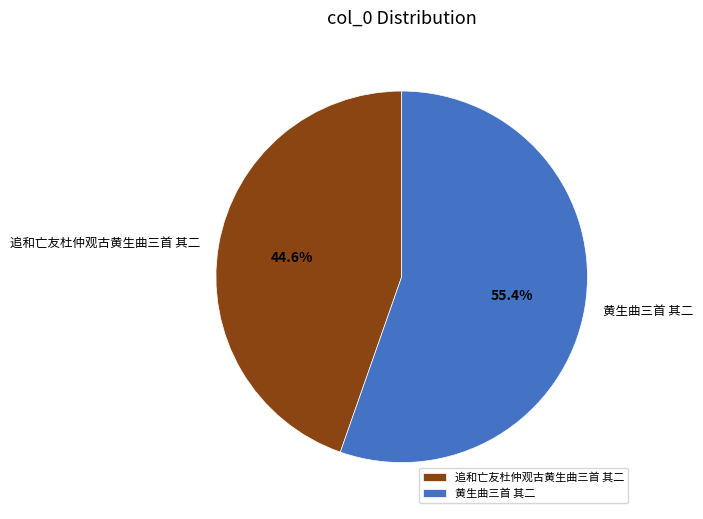

Combined, do 黄生曲三首 其二 and 追和亡友杜仲观古黄生曲三首 其二 account for over 50%?

Yes